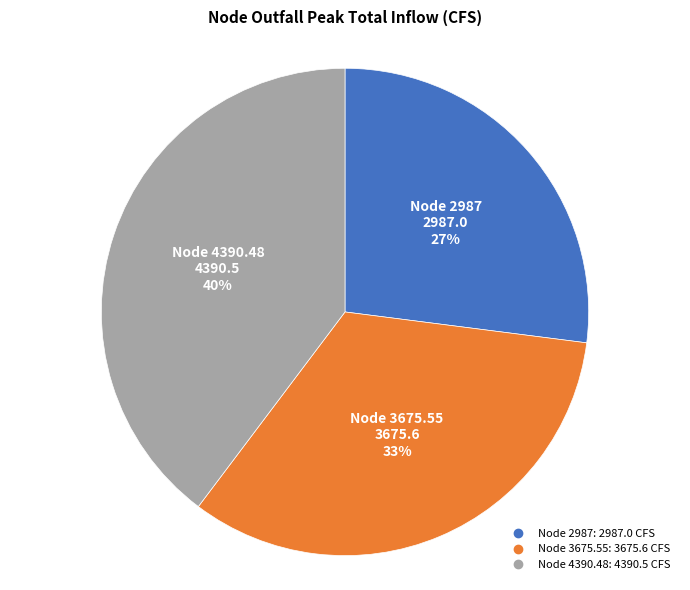

To the nearest percent, what is the average slice percentage?

33%